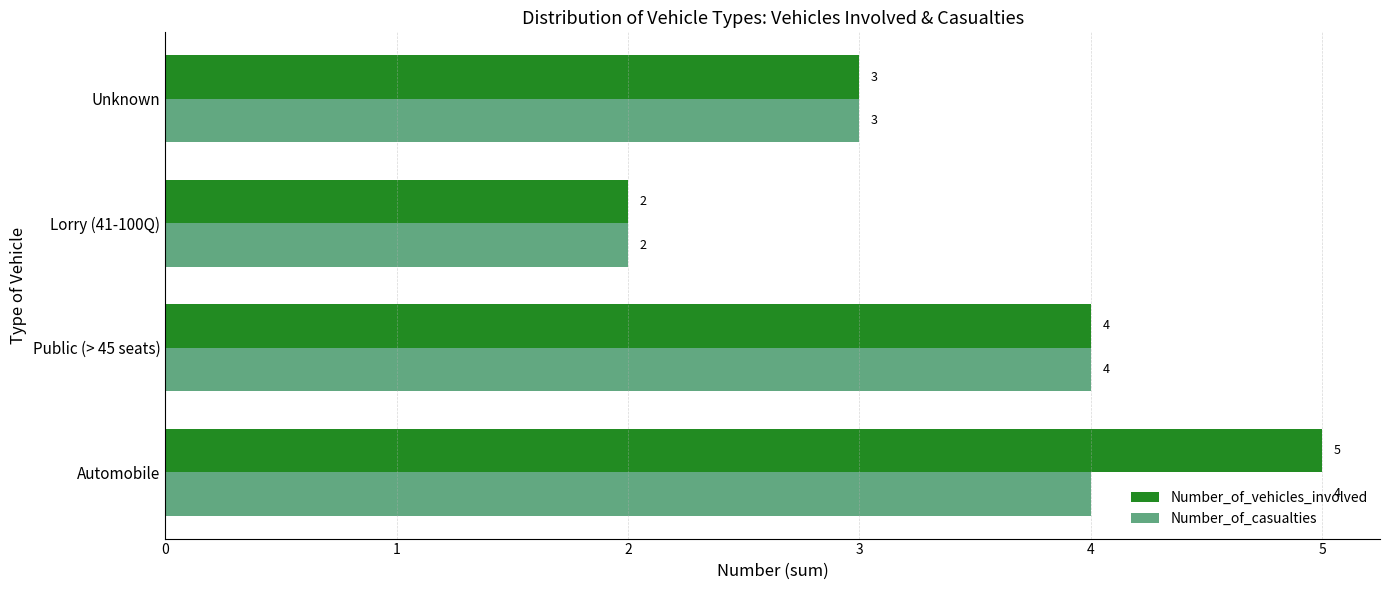

Which series changed the most between Automobile and Public (> 45 seats)?

Number_of_vehicles_involved